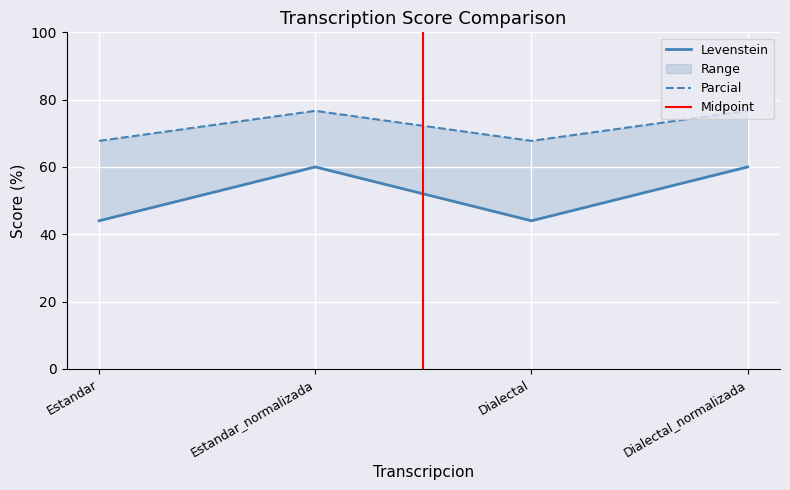

Is this an area chart (filled region under the line)?

No